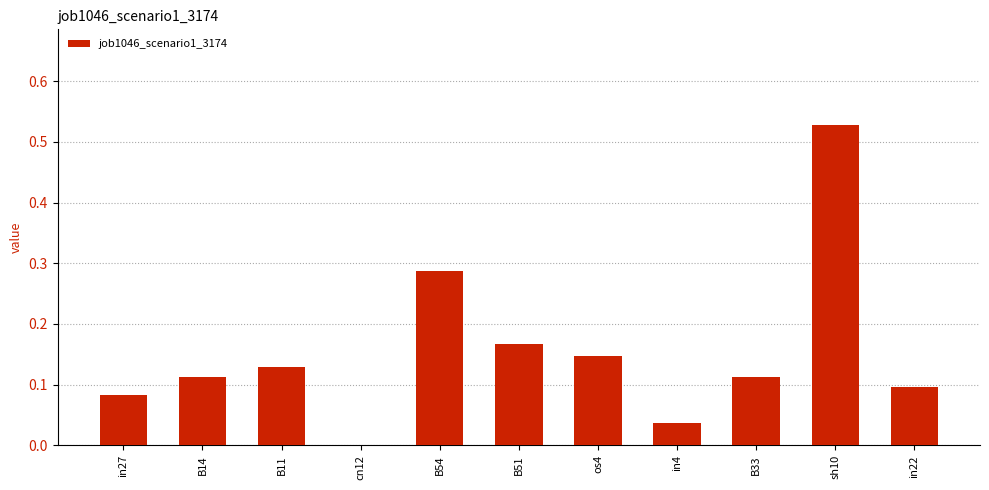

At which category does the chart reach its peak across all series?

sh10